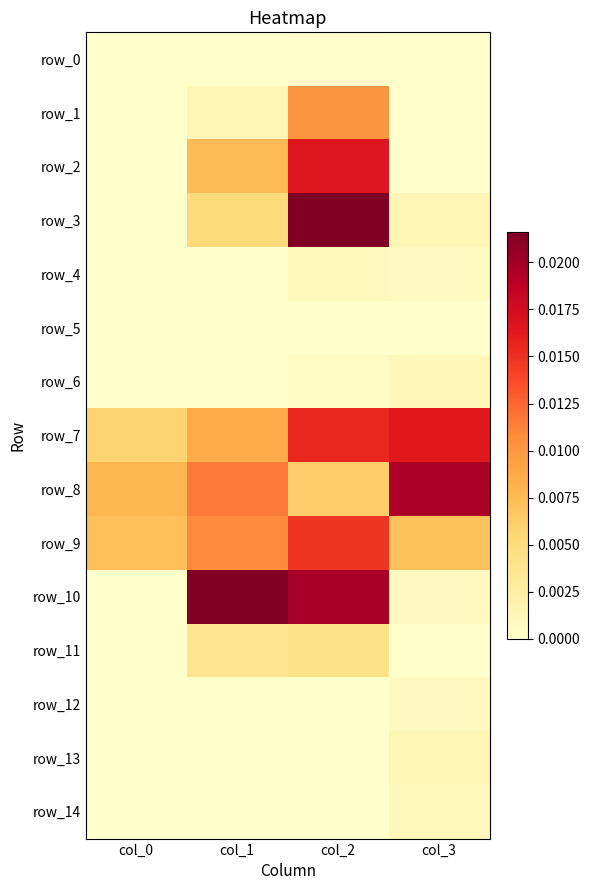

True or false: row_4 has a value of -0.0 at col_0.

False